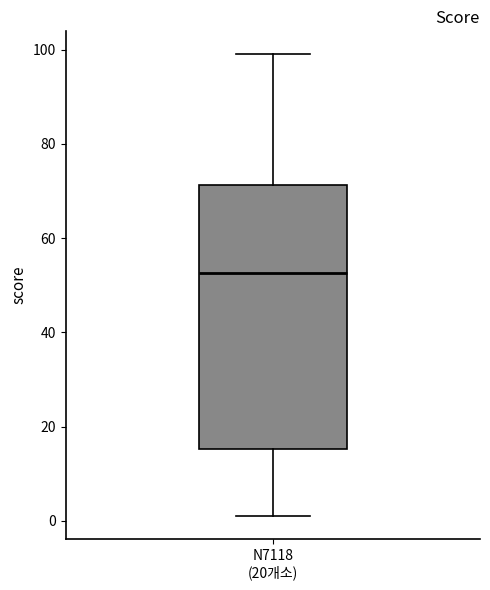

Where does the lower whisker of the box for N7118 (20개소) end on the y-axis? The values are not printed on the chart, so give them approximately, as read against the axis.

2